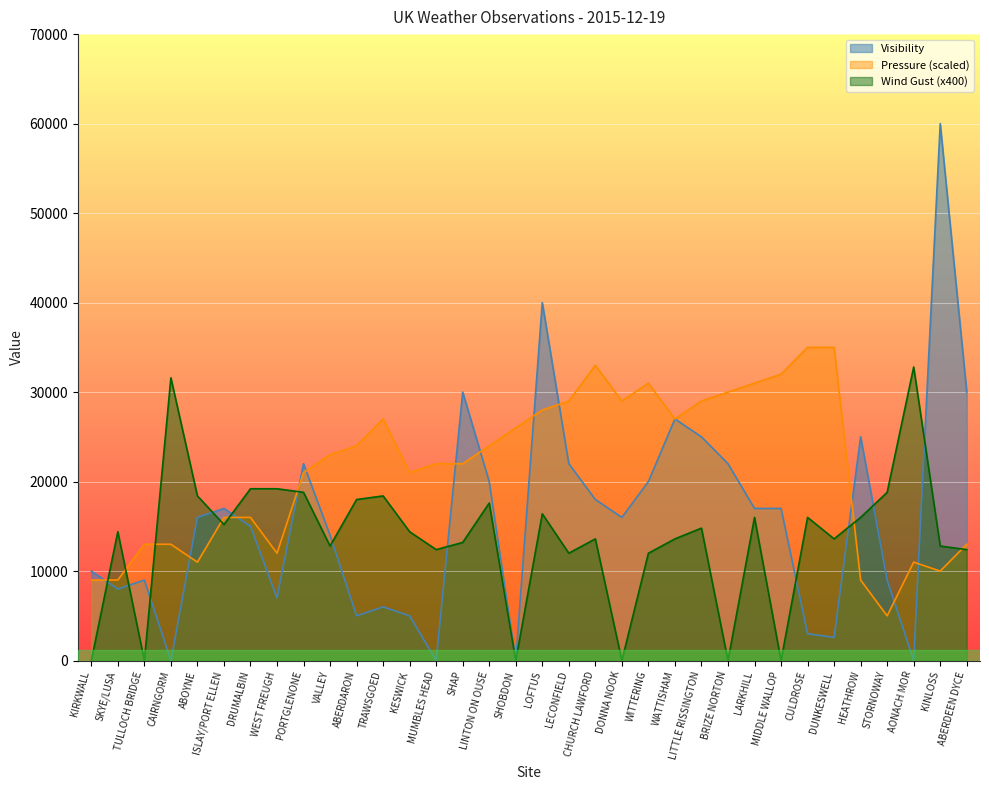

True or false: Wind Gust and Pressure cross at least once.

True